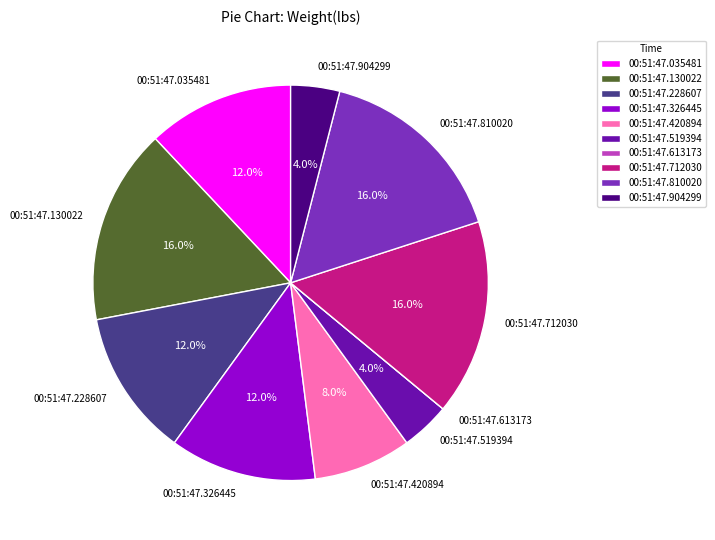

Is the sum of 00:51:47.712030 and 00:51:47.810020 greater than half?

No